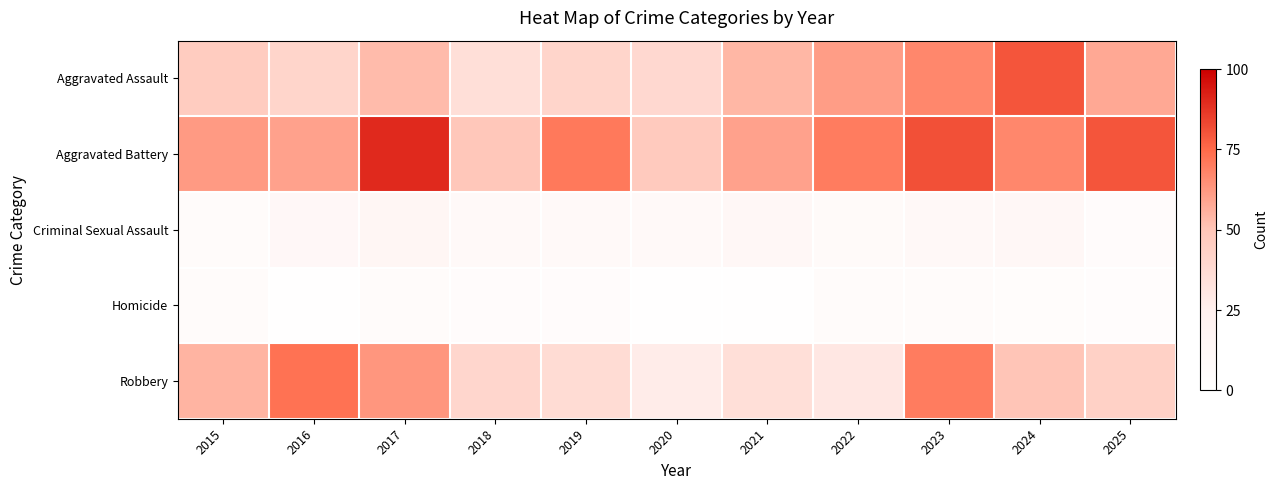

At which category is the sum across all series the highest?

2023